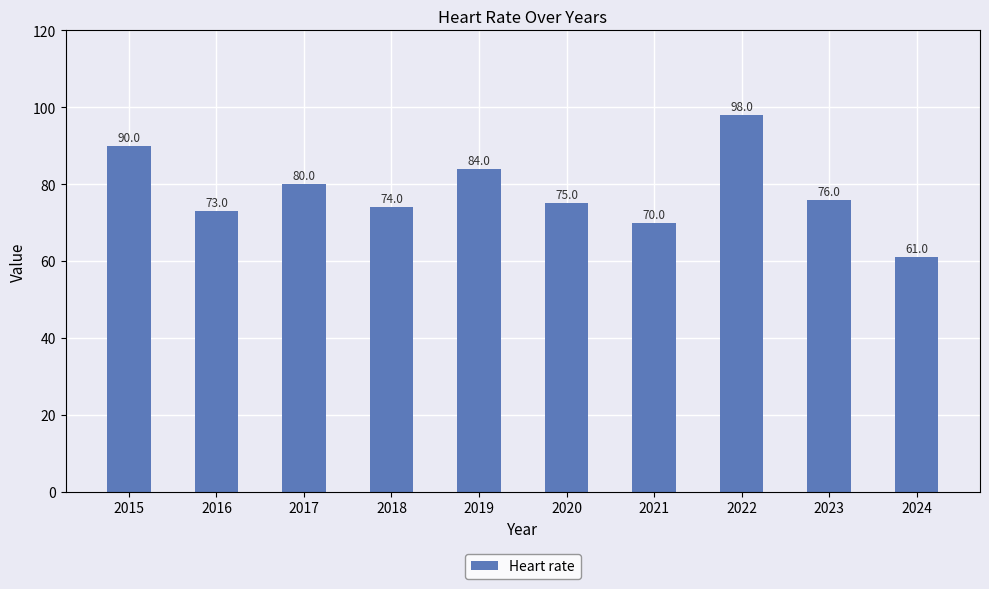

Does the chart contain any negative values?

No